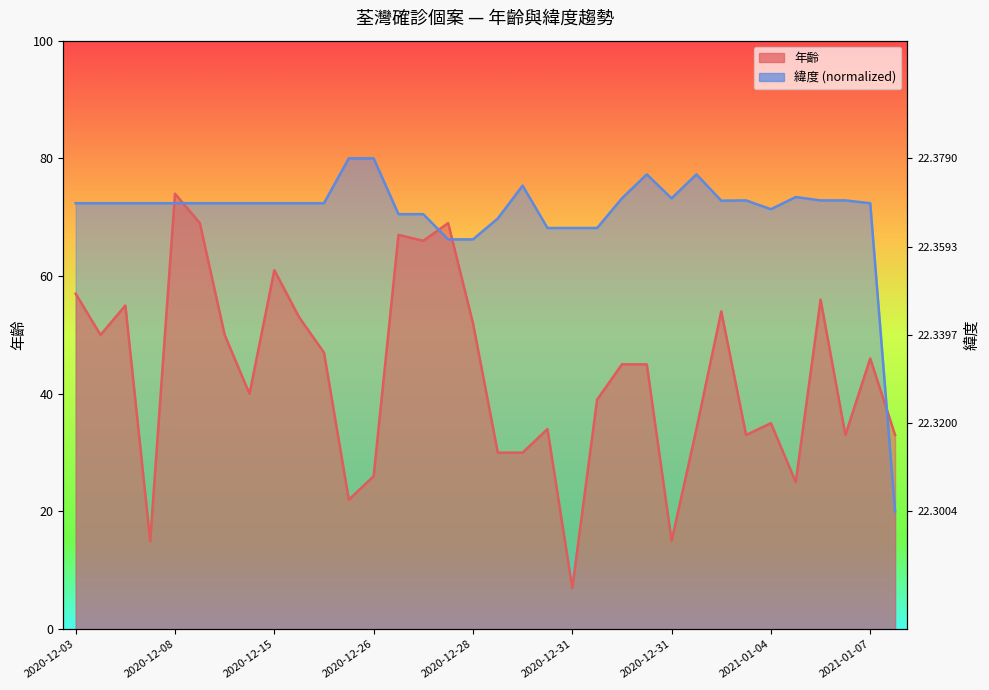

Which category has the lowest value in the 年齡 series?

2020-12-31